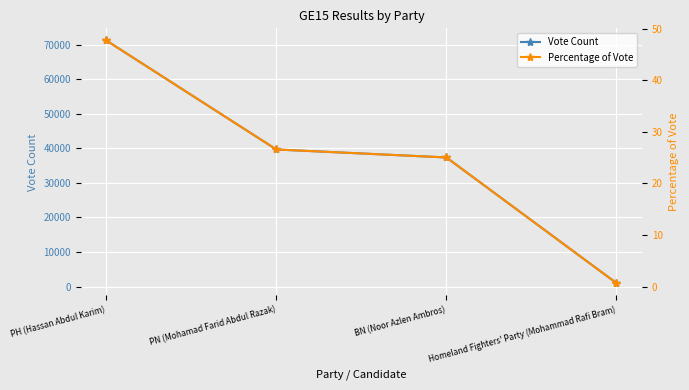

Reading right to left, what are all the values shown in this chart?

Vote Count: 1003.0	37369.0	39675.0	71233.0
Percentage of Vote: 0.7	25.0	26.6	47.7